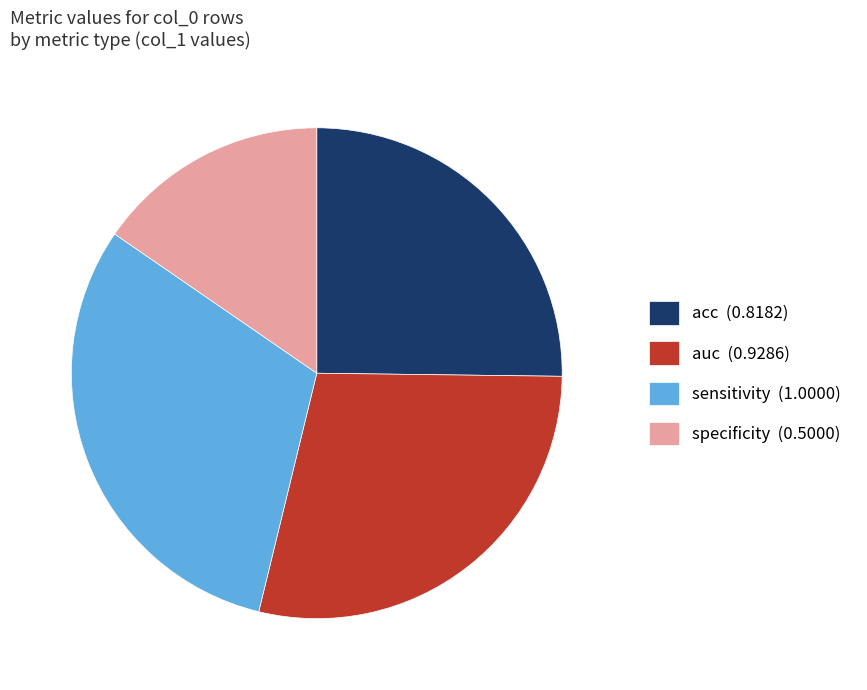

Which category has the smallest portion of the pie?

specificity